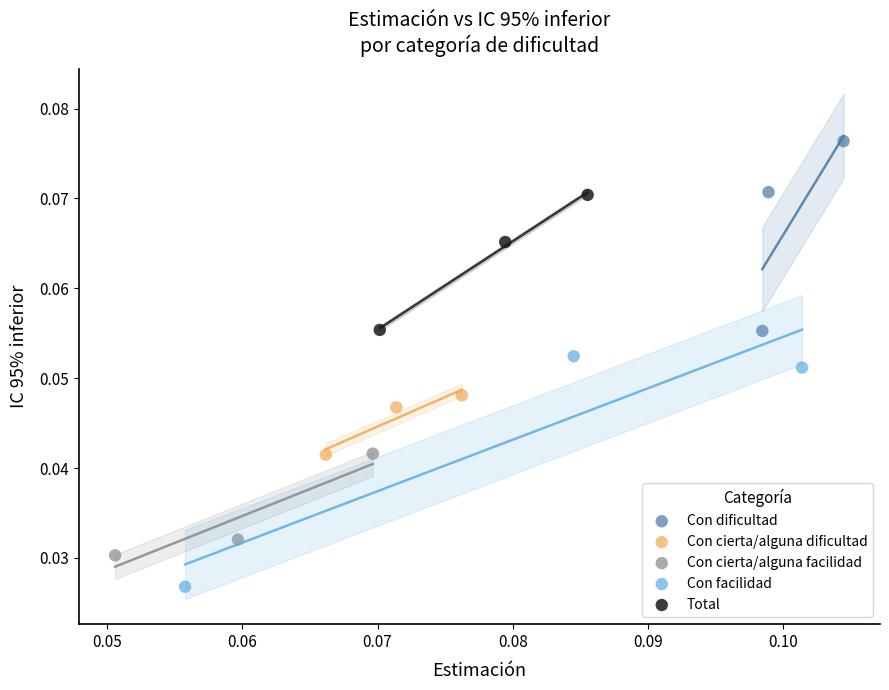

Which series contains the highest Y value?

Con dificultad